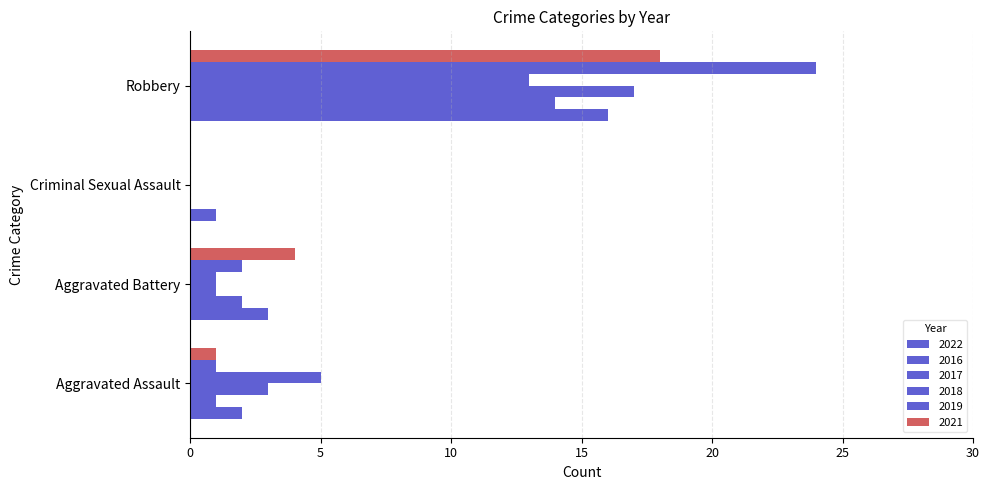

Reading left to right, what are all the values shown in this chart?

2022: Aggravated Assault=2	Aggravated Battery=3	Criminal Sexual Assault=1	Robbery=16
2016: Aggravated Assault=1	Aggravated Battery=2	Criminal Sexual Assault=0	Robbery=14
2017: Aggravated Assault=3	Aggravated Battery=1	Criminal Sexual Assault=0	Robbery=17
2018: Aggravated Assault=5	Aggravated Battery=1	Criminal Sexual Assault=0	Robbery=13
2019: Aggravated Assault=1	Aggravated Battery=2	Criminal Sexual Assault=0	Robbery=24
2021: Aggravated Assault=1	Aggravated Battery=4	Criminal Sexual Assault=0	Robbery=18